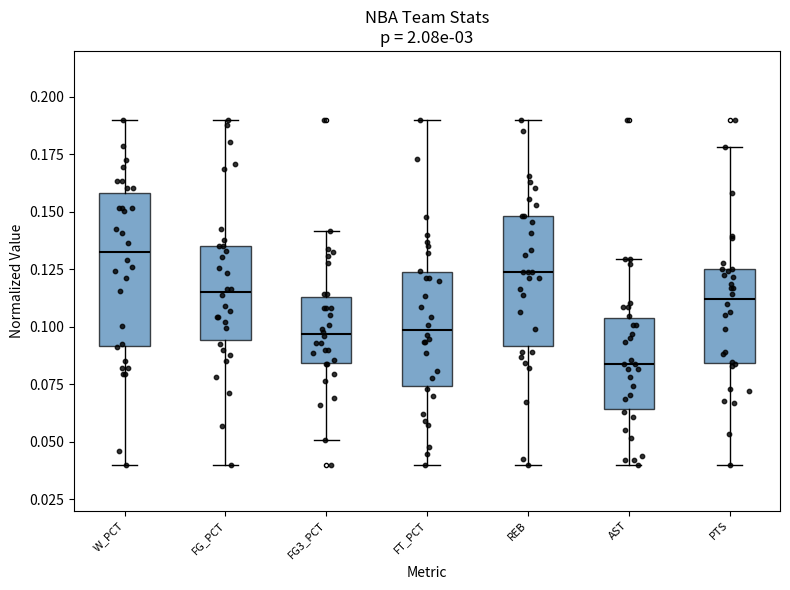

Which box's median line is the lowest?

AST